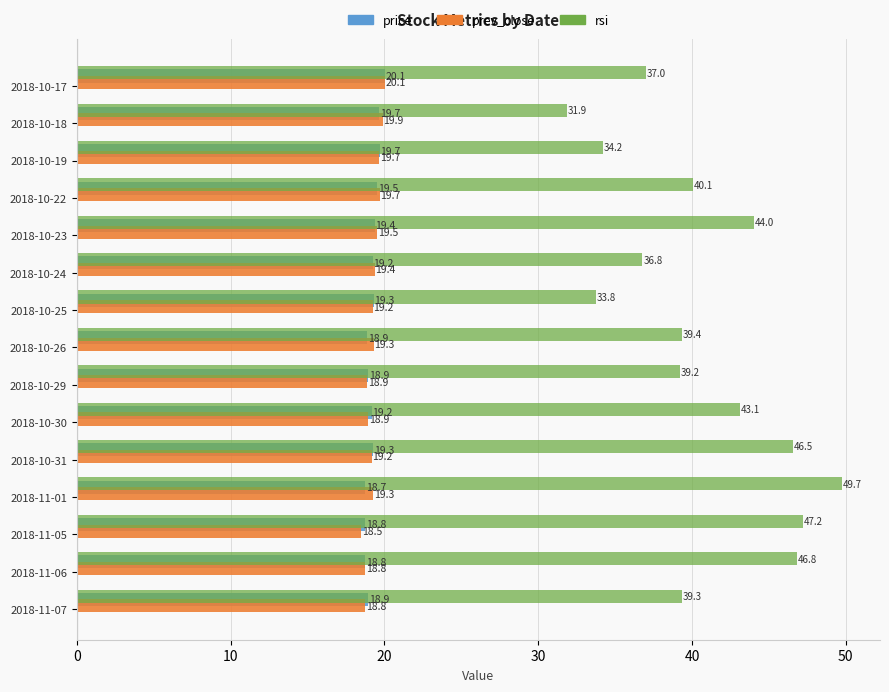

True or false: rsi has a value of 39.4 at 2018-10-26.

True